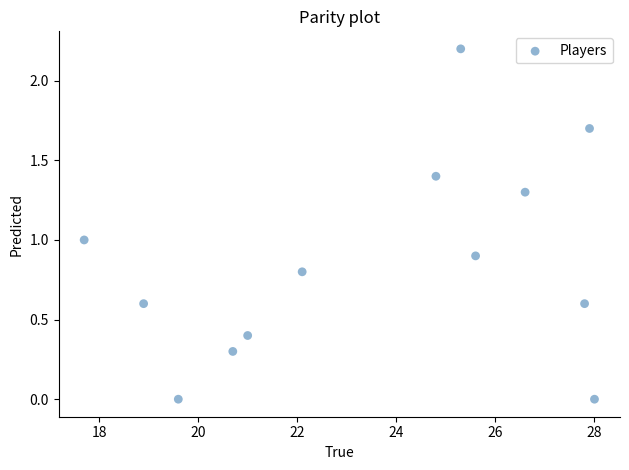

What is the range of Y values (max minus min)?

2.2